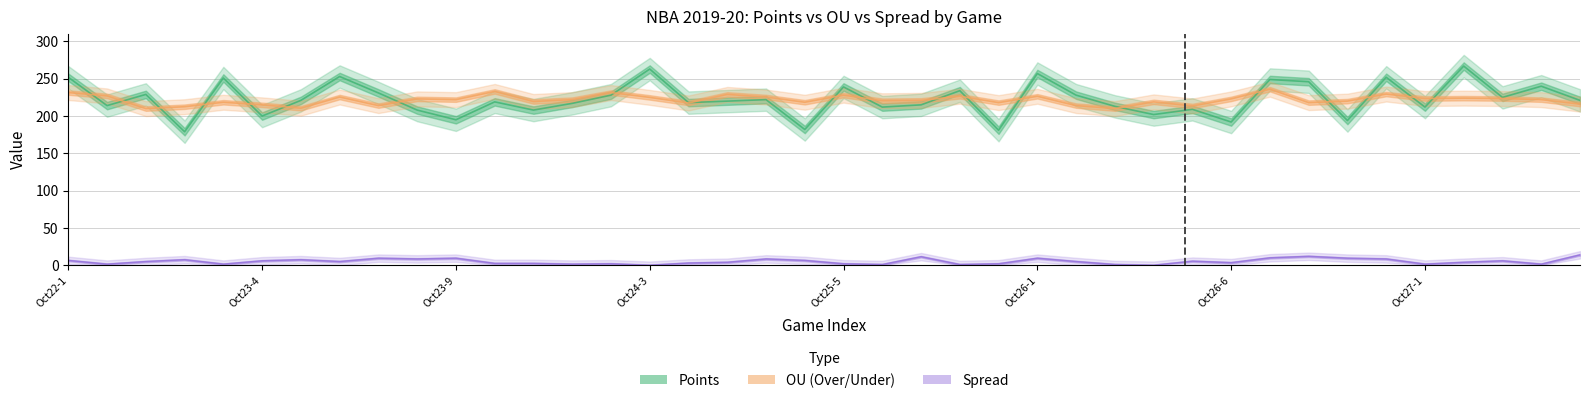

What is the difference between the highest and lowest values at 18?

217.0